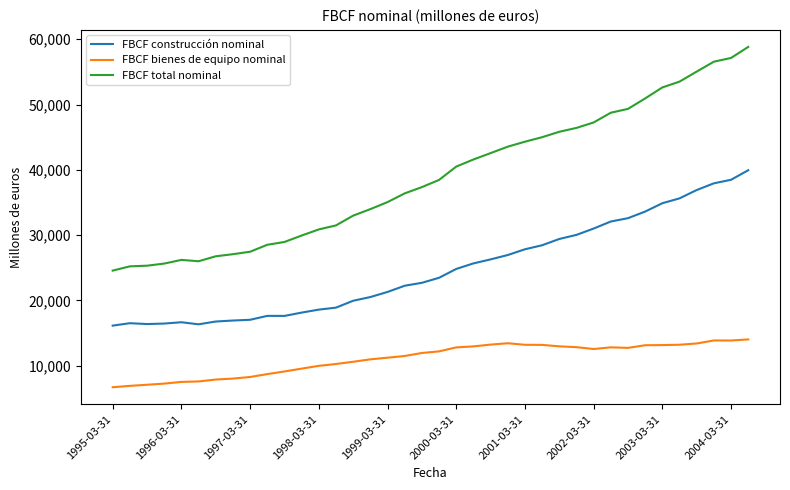

Which series has the widest spread of values?

FBCF total nominal